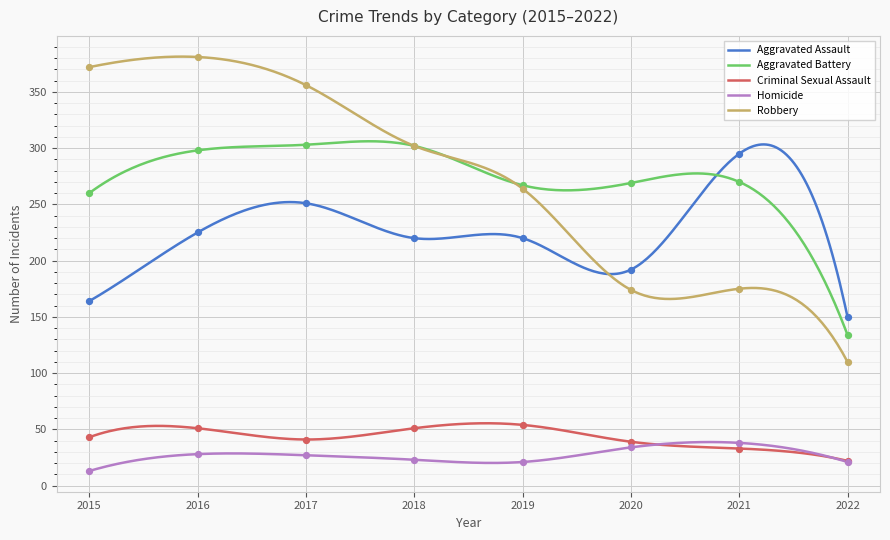

Which series reaches the maximum Y coordinate?

Robbery